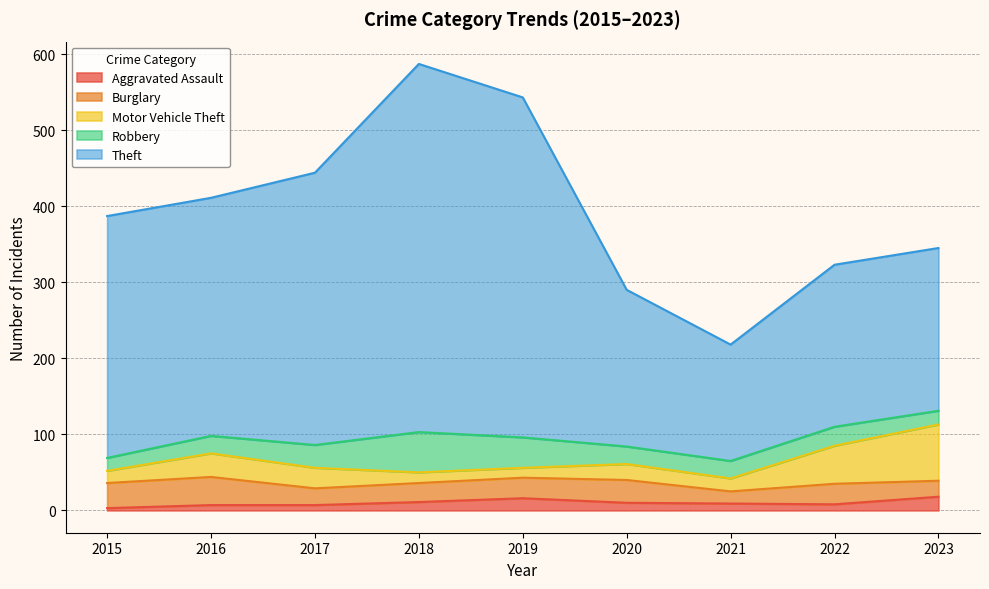

Rank the categories by Robbery value from lowest to highest.

2015, 2023, 2016, 2020, 2021, 2022, 2017, 2019, 2018